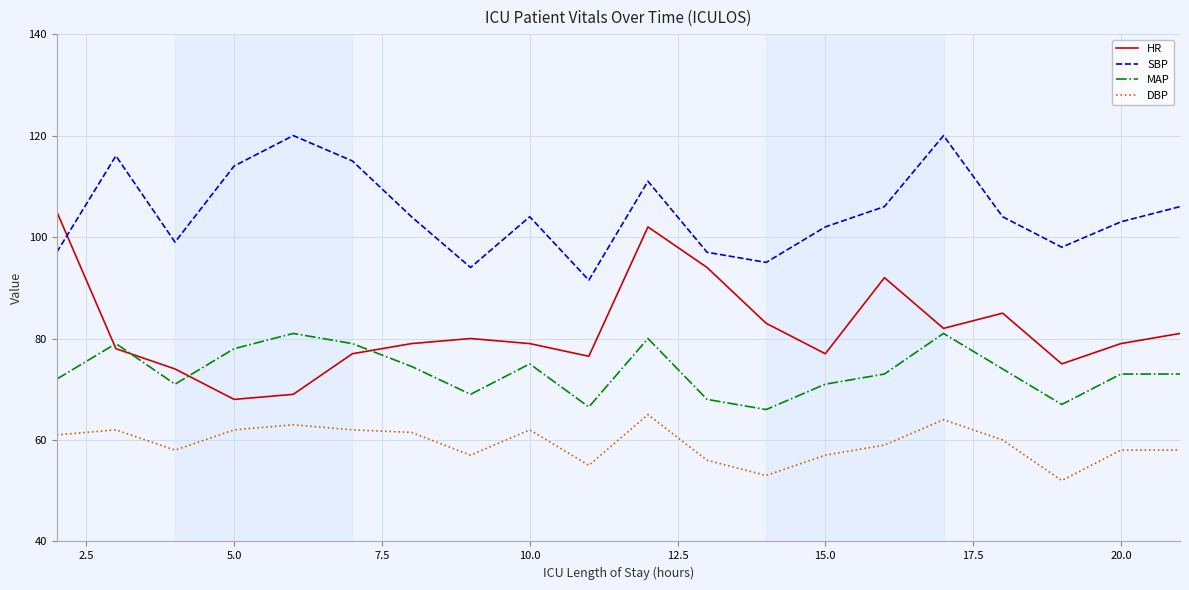

What are all the series names shown in the legend?

HR, SBP, MAP, DBP